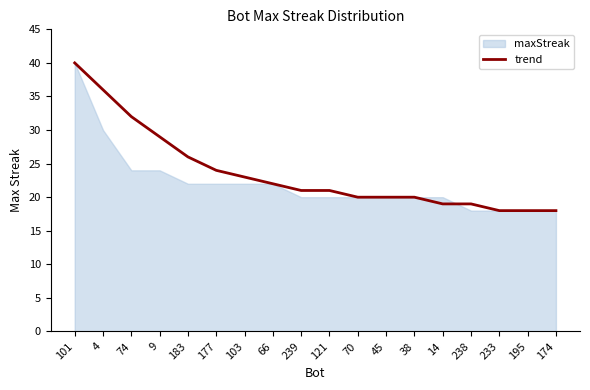

What position from the right is 238?

4